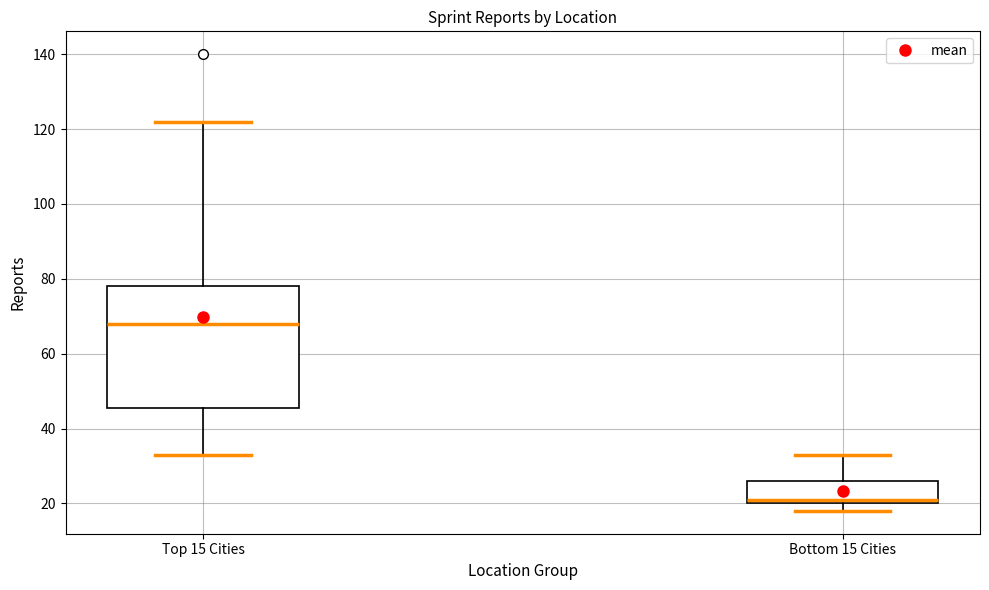

Which box has the highest median line?

Top 15 Cities